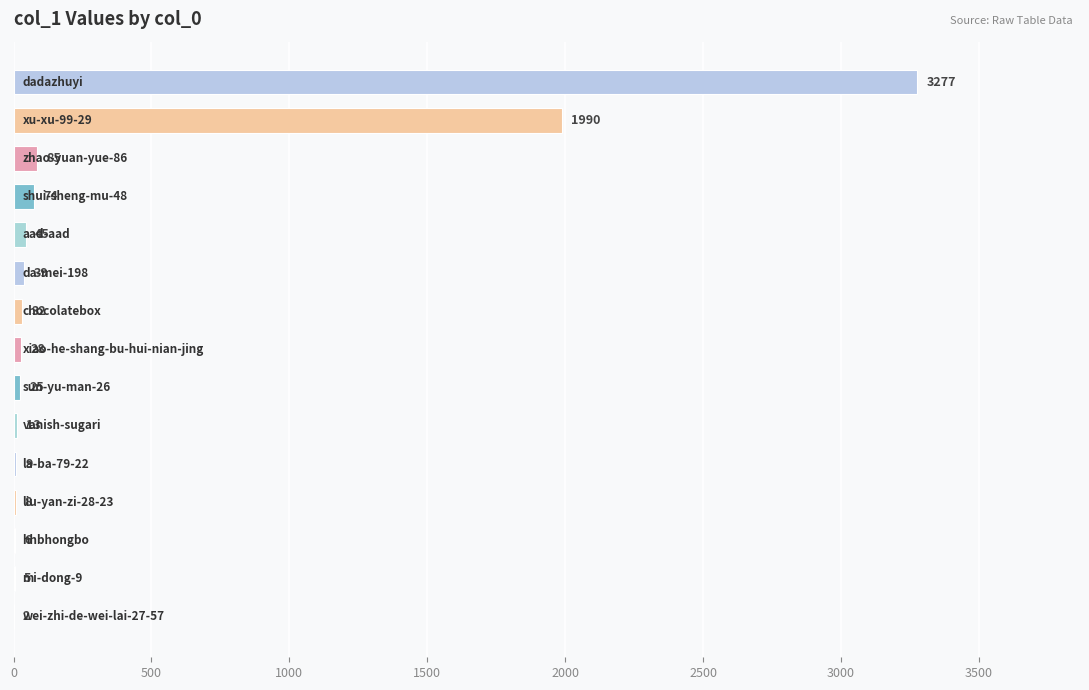

Are the bars horizontal?

Yes